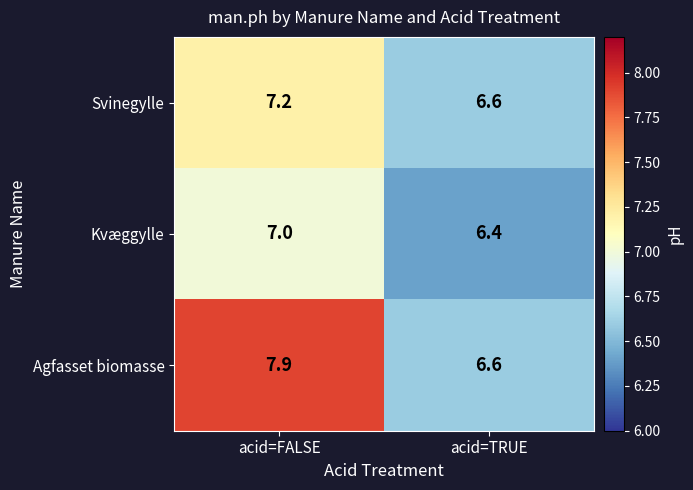

The value of Kvæggylle at acid=FALSE is 7.0. True or false?

True